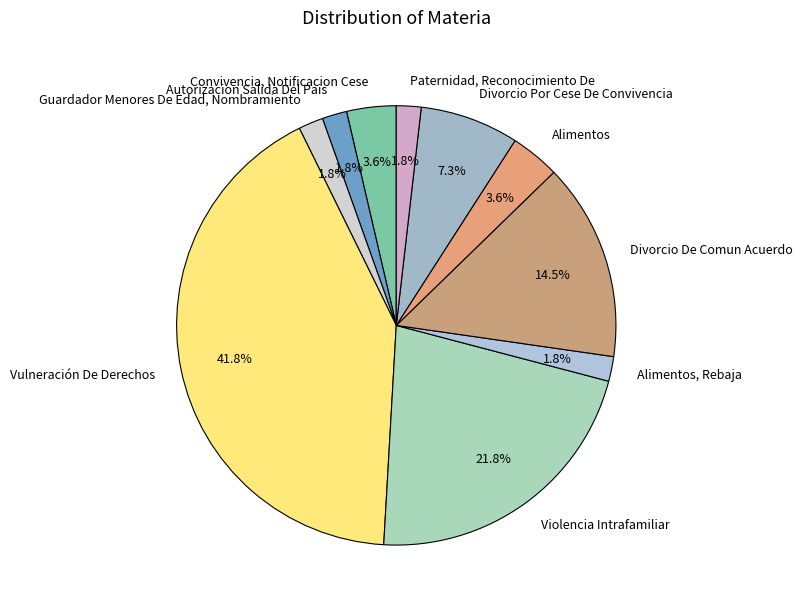

Is Vulneración De Derechos the majority of the pie?

No